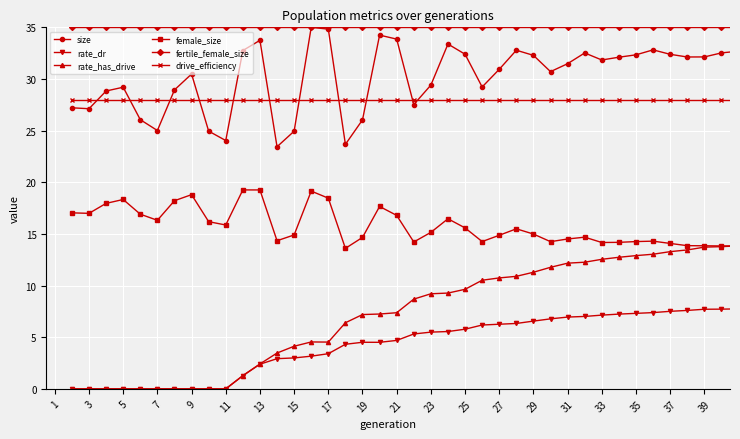

True or false: female_size has more than 2 interior local peaks.

True